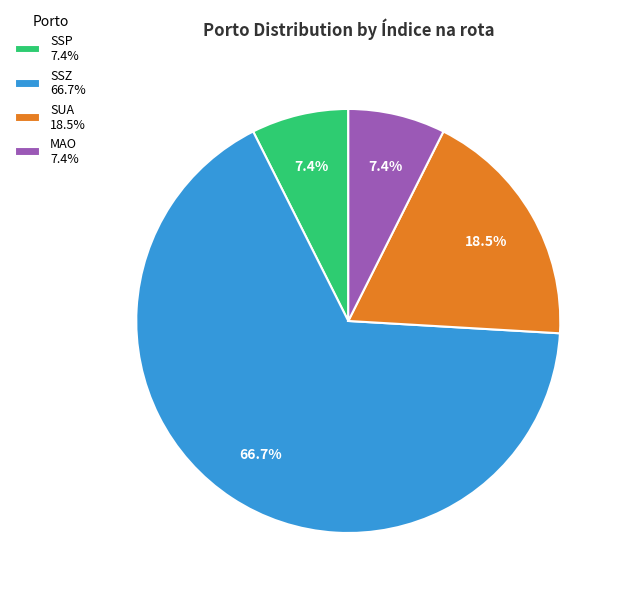

Is there any slice that represents more than half of the pie?

Yes